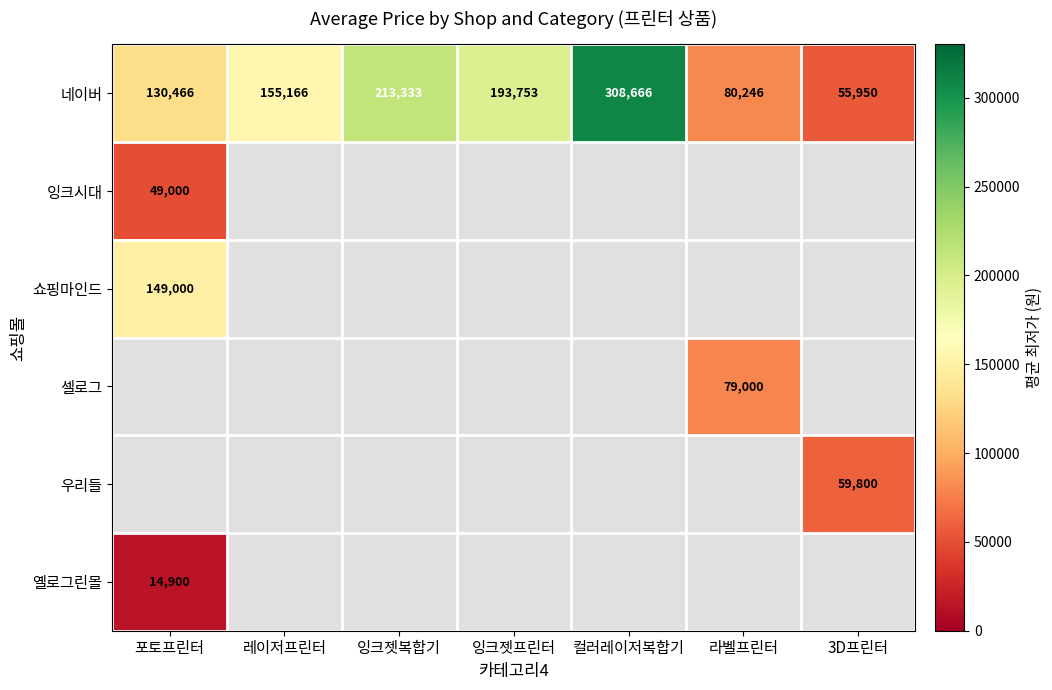

Which has a higher value, 포토프린터 or 레이저프린터?

레이저프린터